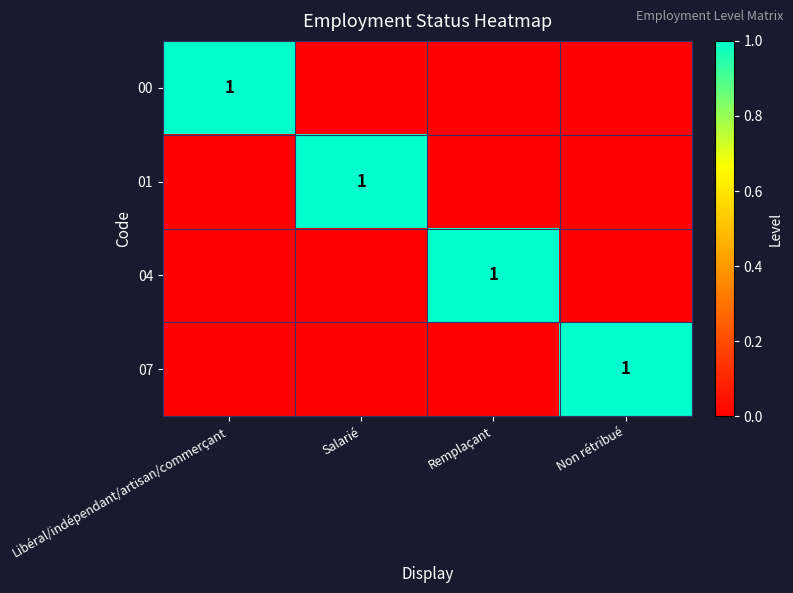

What is the maximum value shown in the chart?

1